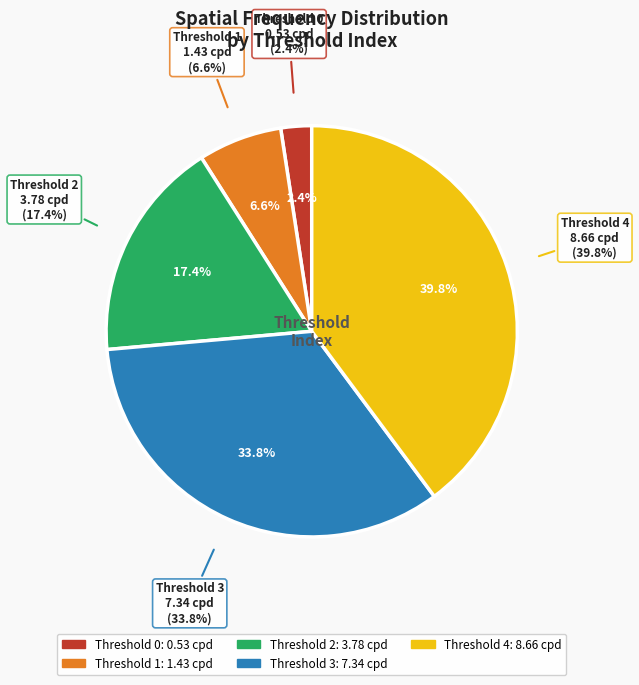

What portion of the pie excludes 2?

82.6%